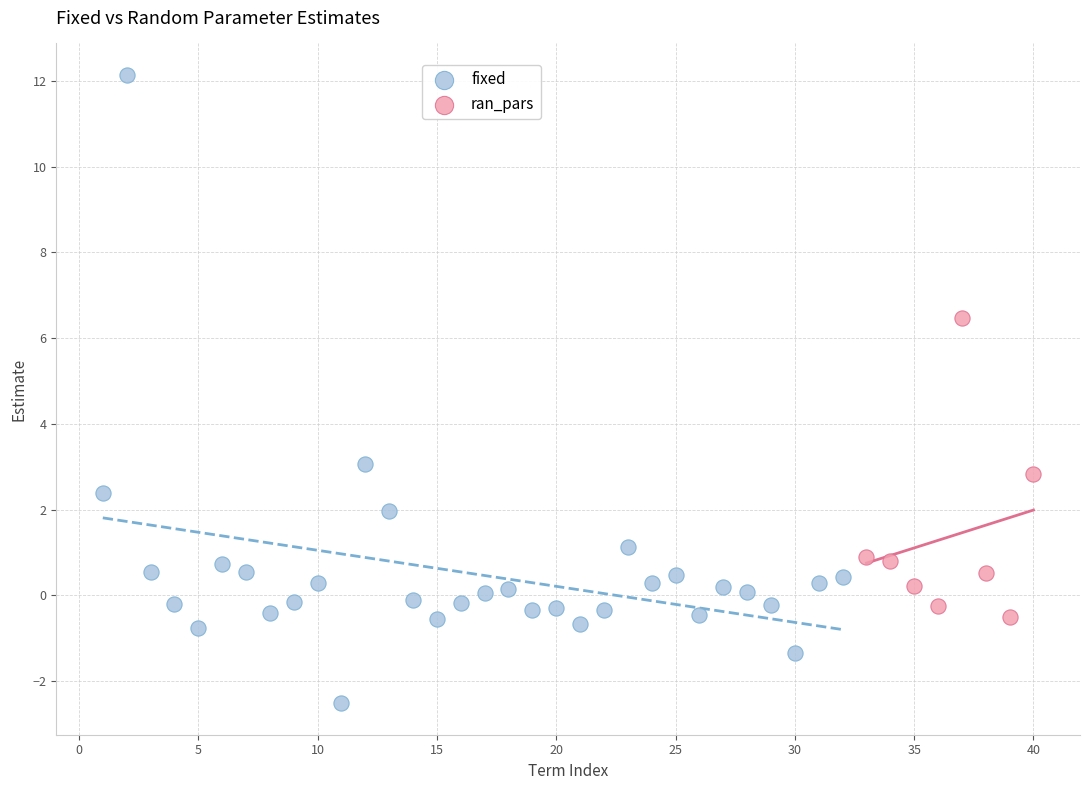

Which series has the widest spread of Y values?

fixed